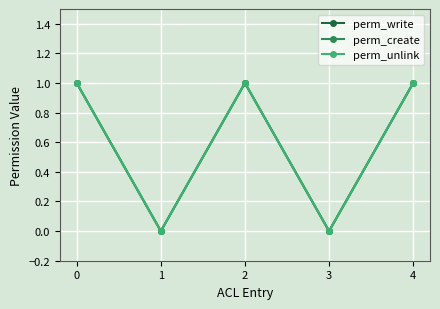

Reading left to right, transcribe all the data shown in this chart.

perm_write: 0=1	1=0	2=1	3=0	4=1
perm_create: 0=1	1=0	2=1	3=0	4=1
perm_unlink: 0=1	1=0	2=1	3=0	4=1